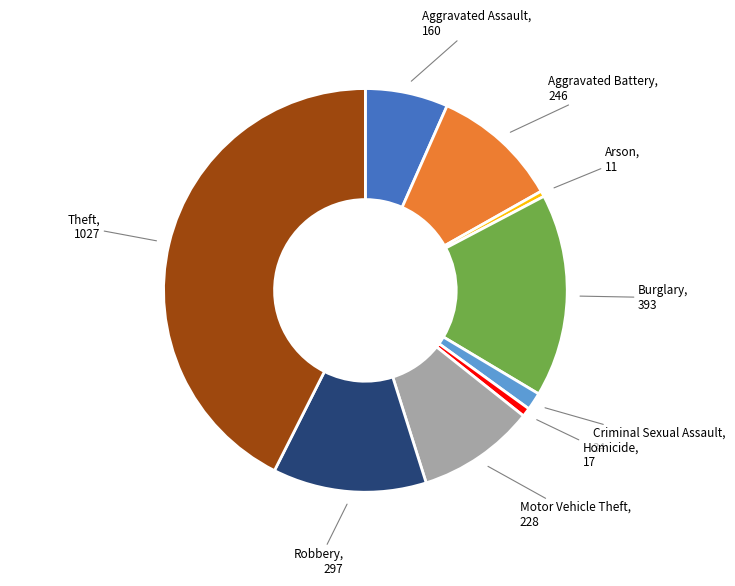

Is there any slice that represents more than half of the pie?

No